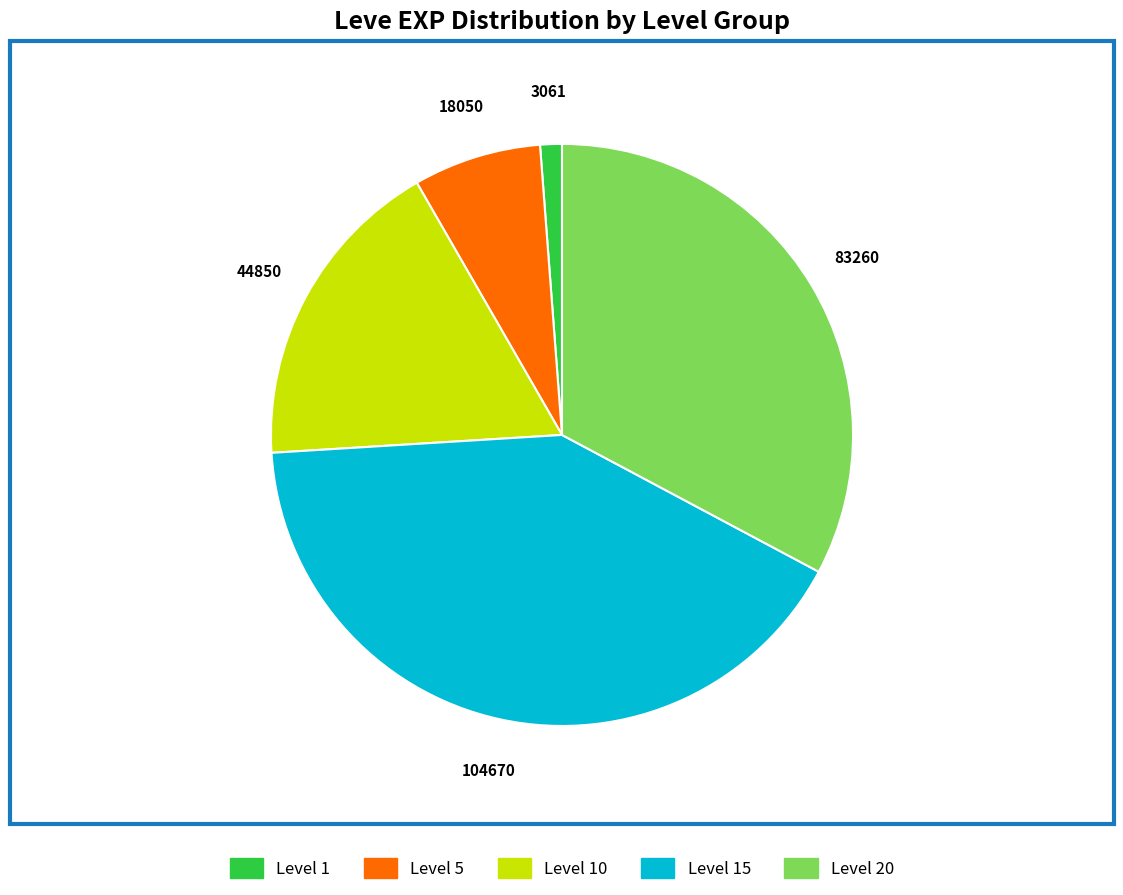

What is the smallest slice in the pie chart?

Level 1